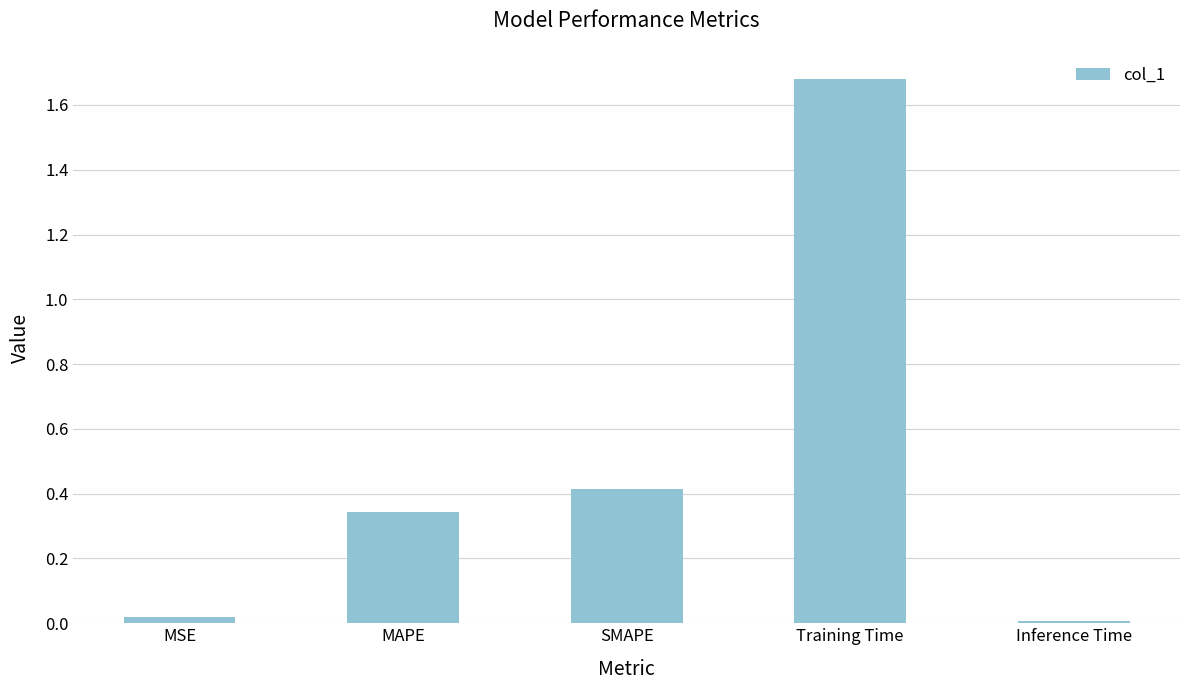

The value at MAPE is 0.1. True or false?

False